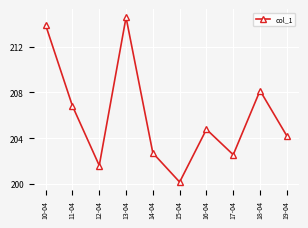

Which has a higher value, 18-04 or 14-04?

18-04